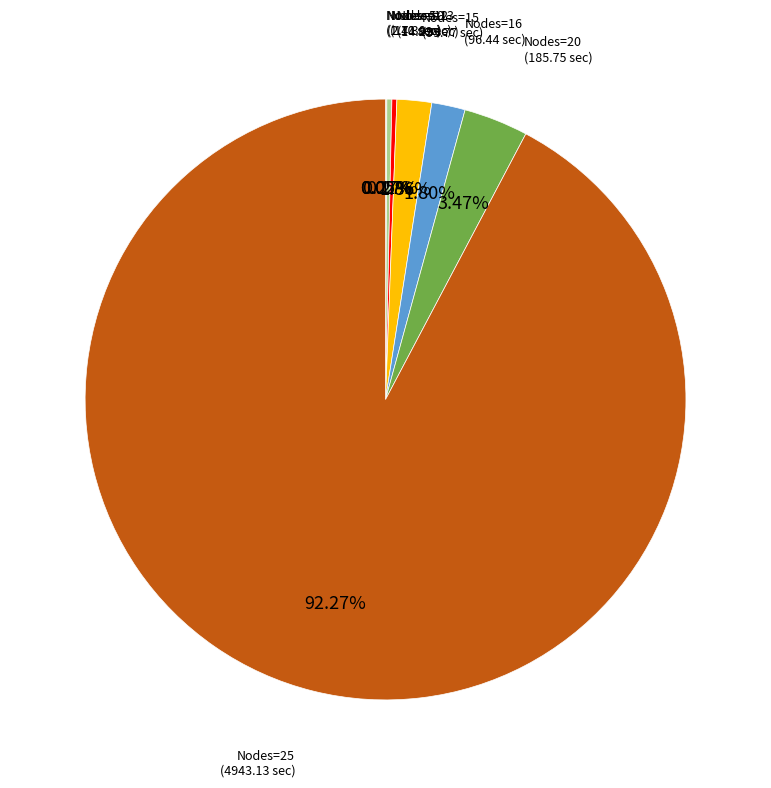

Which slice represents more than half of the pie?

Nodes=25